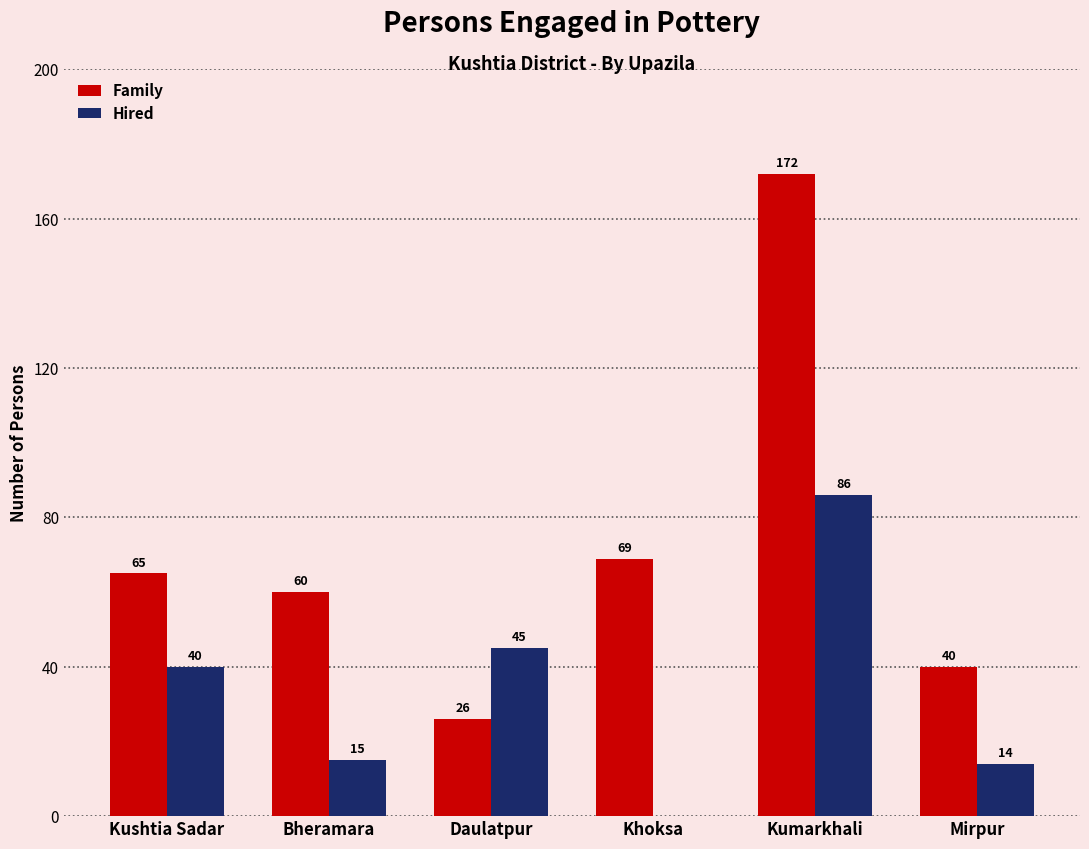

The Hired series shows 15 at Bheramara. True or false?

True